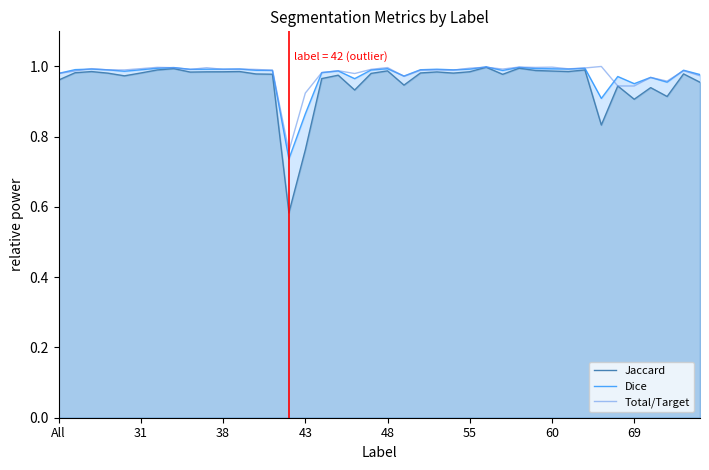

How many distinct data groups are displayed?

3